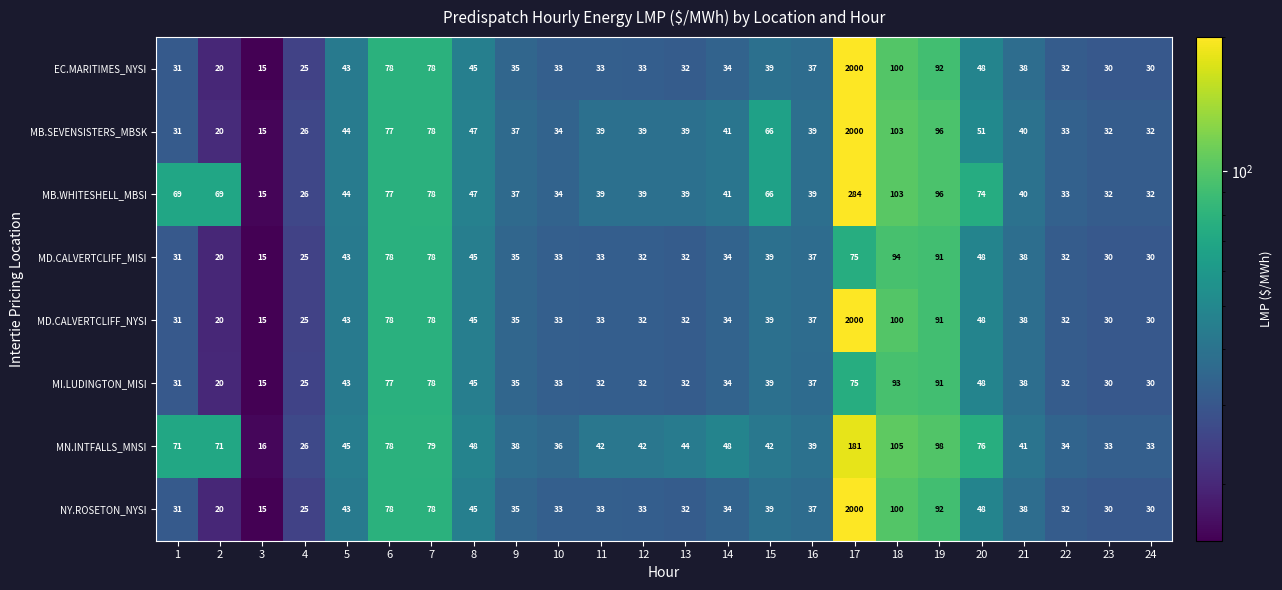

What is the total value across all series at 9?

287